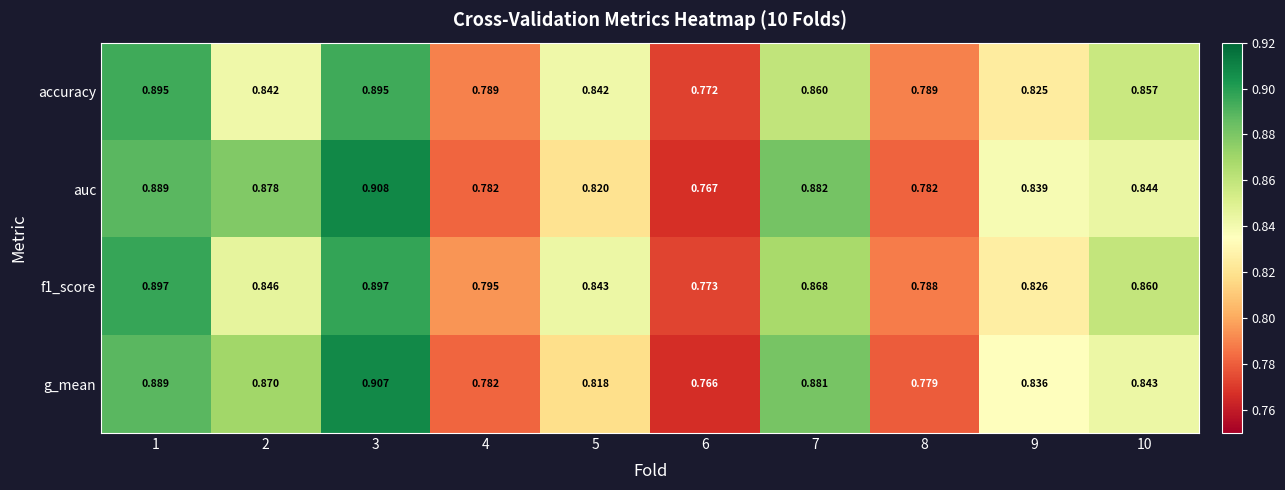

Is the value of auc at 4 greater than the value of g_mean at 5?

No